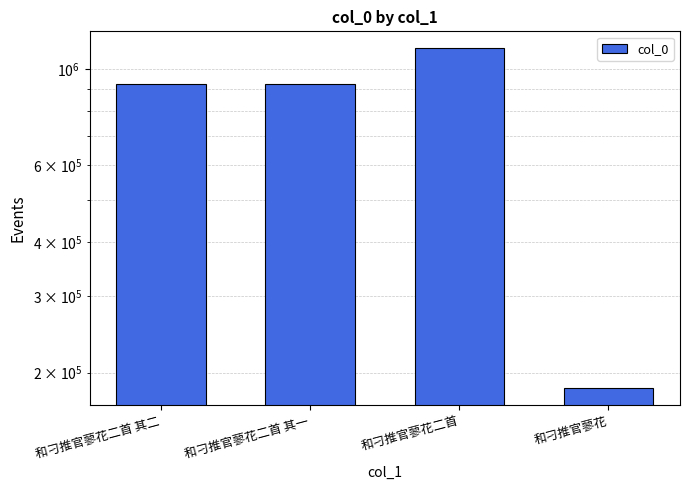

Reading left to right, what are all the values shown in this chart?

923090	923091	1116847	184177